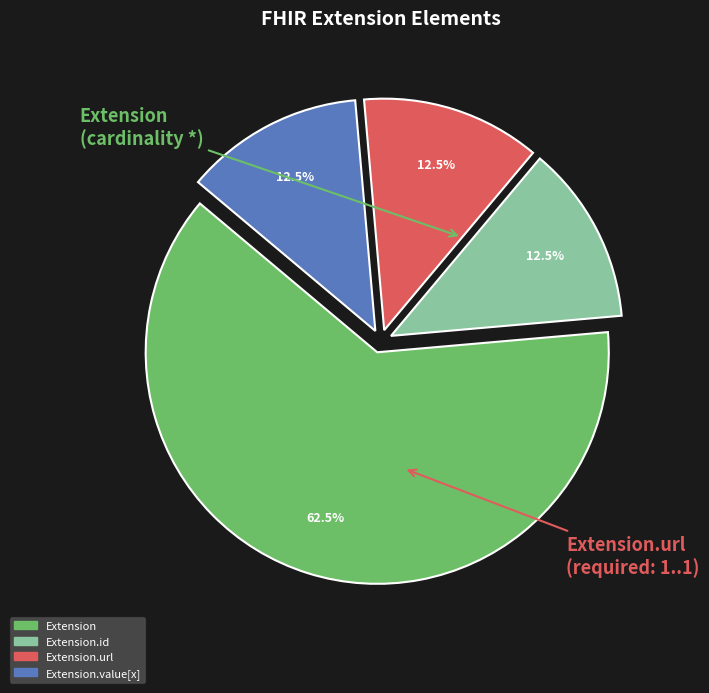

Count the number of slices in the pie.

4